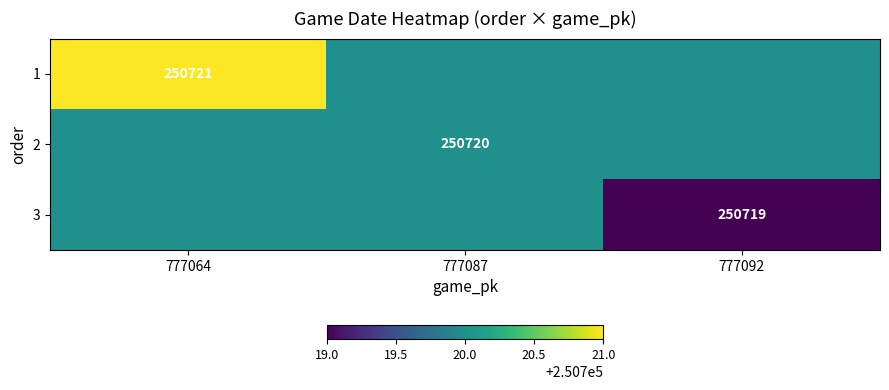

True or false: 1 has a value of 250721 at 777064.

True